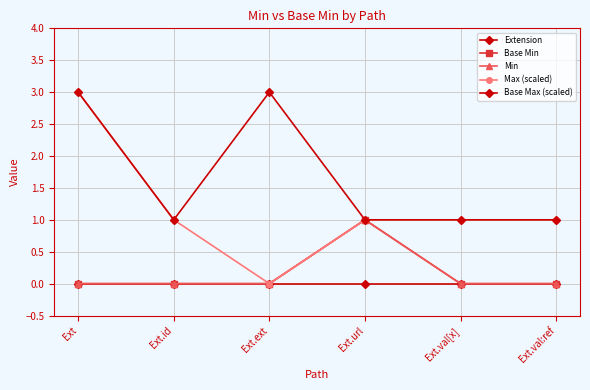

What is the total value across all series at Ext.val[x]?

2